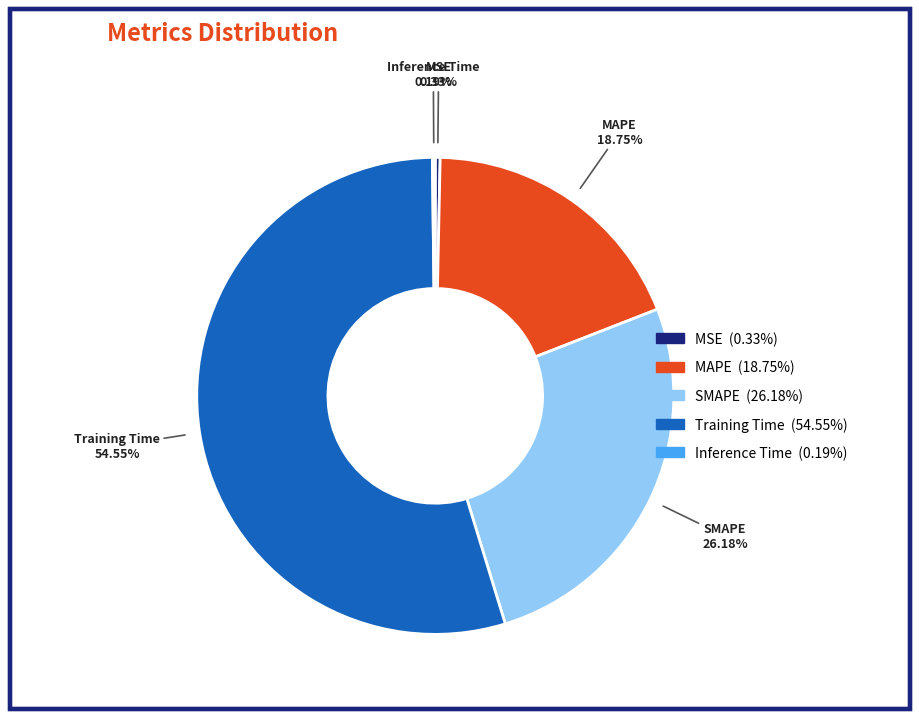

Combined, do MAPE and SMAPE account for over 50%?

No